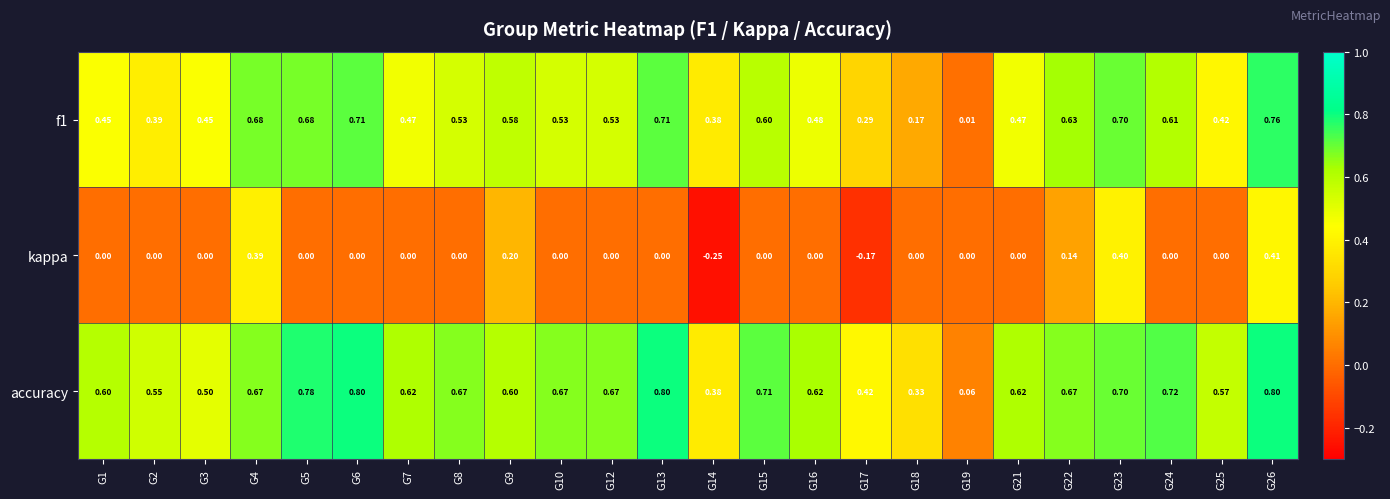

Which series changed the most between G13 and G26?

kappa